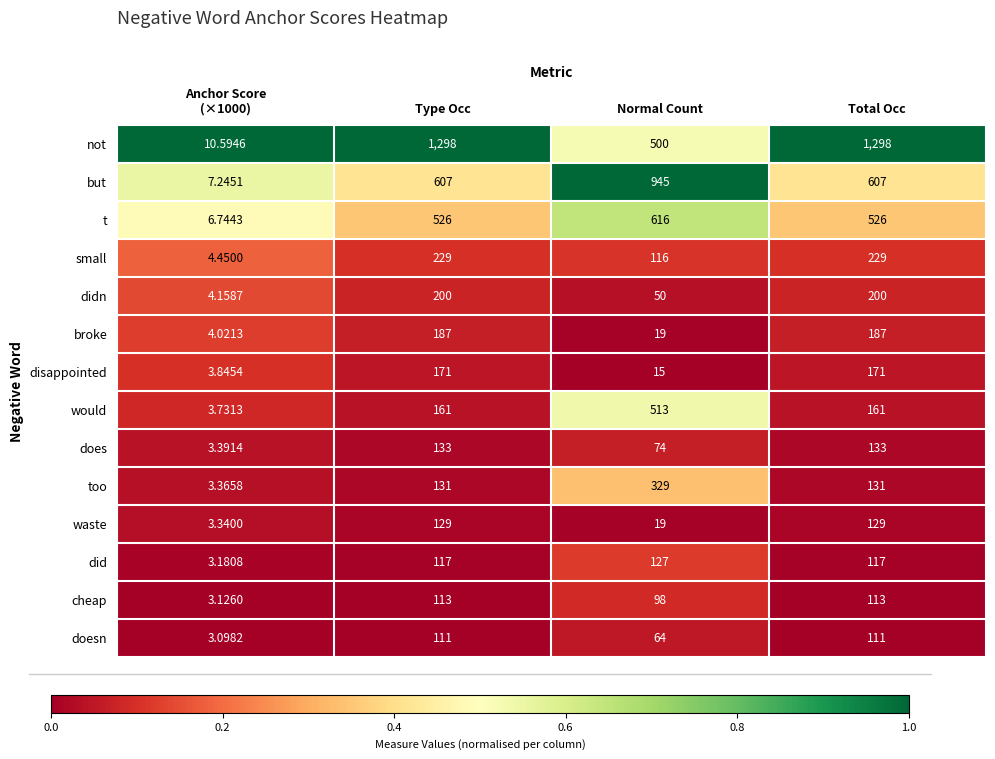

Rank the series at Total Occ from highest to lowest value.

not, but, t, small, didn, broke, disappointed, would, does, too, waste, did, cheap, doesn